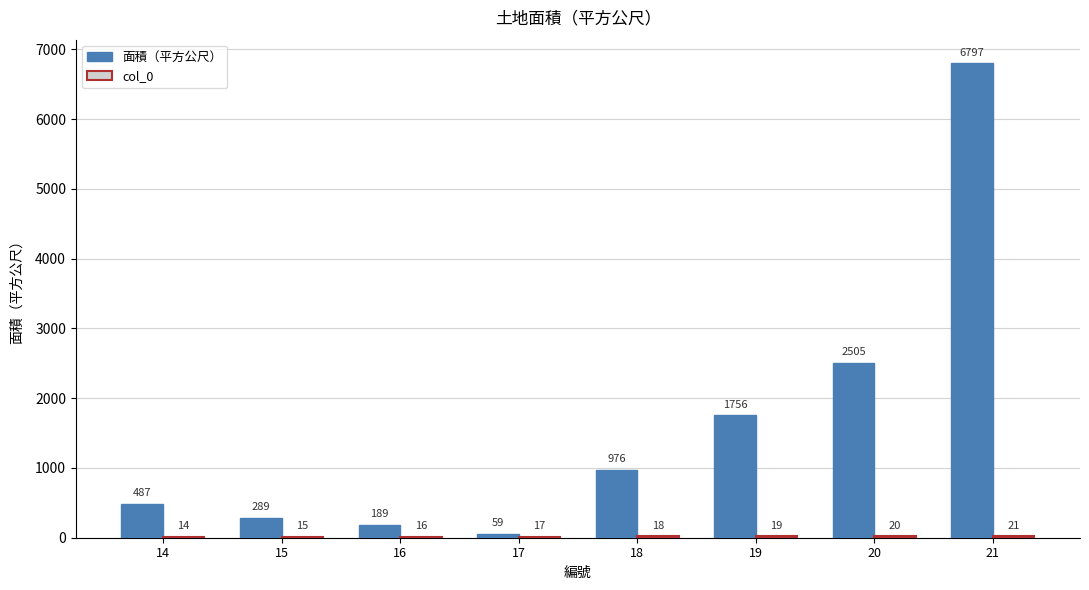

Is it true that 面積（平方公尺） equals 844 at 20?

False